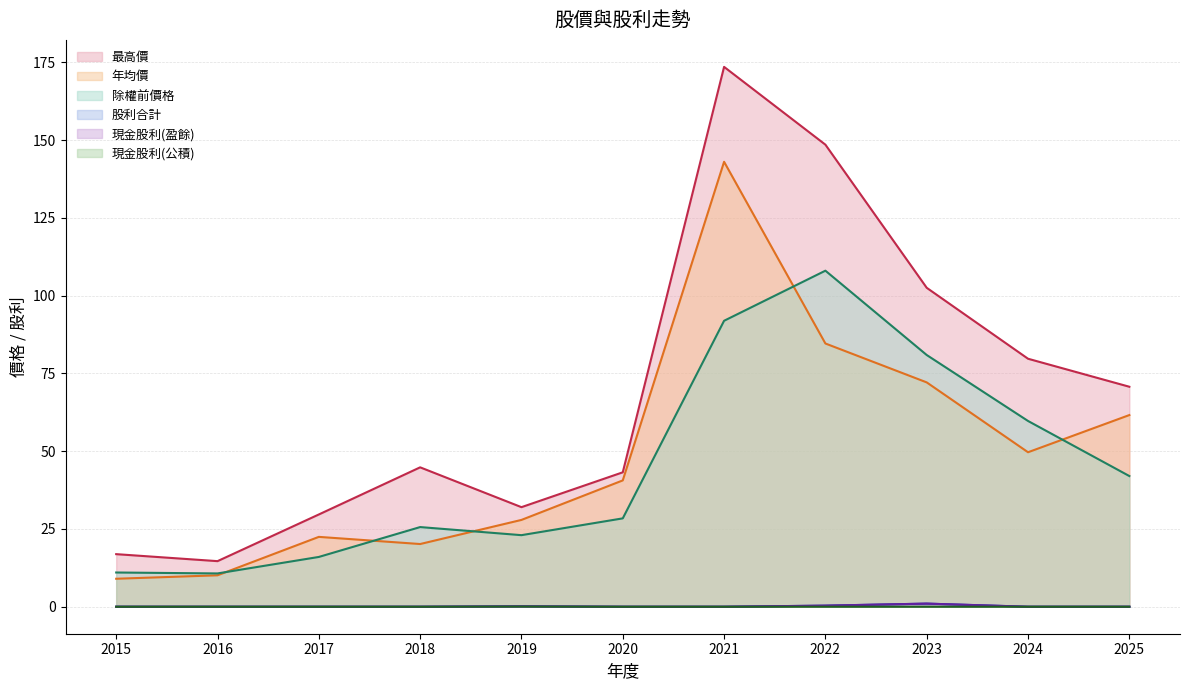

Count the number of categories in the chart.

11